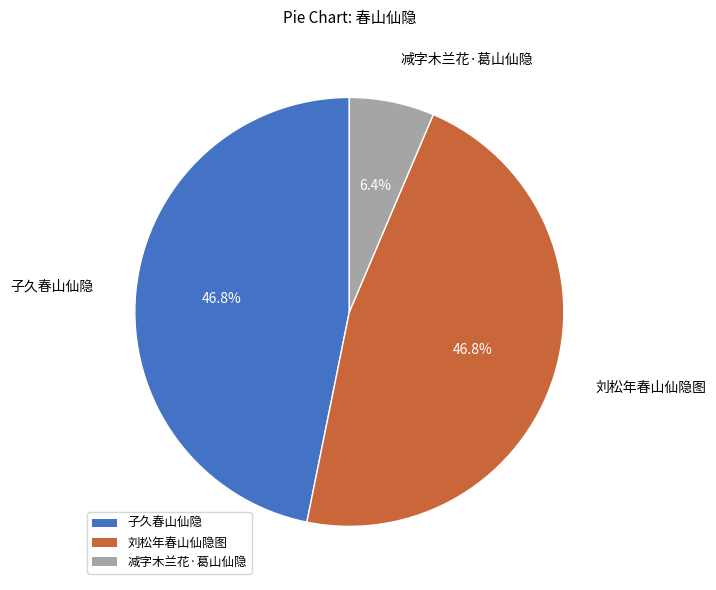

To the nearest percent, what percentage of the pie is 减字木兰花·葛山仙隐?

6%